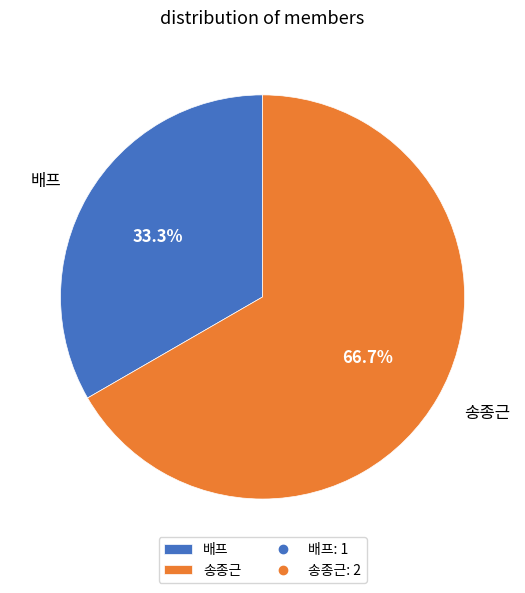

The 배프 slice represents 33% of the pie. True or false?

True